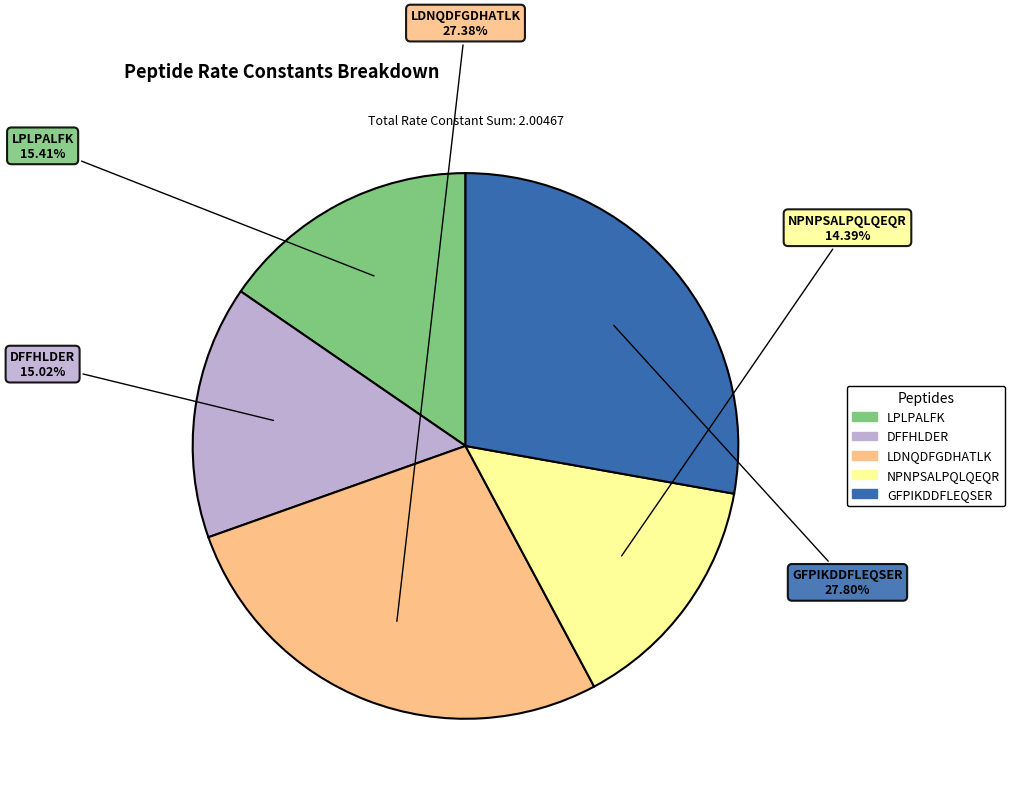

The NPNPSALPQLQEQR slice represents 21% of the pie. True or false?

False